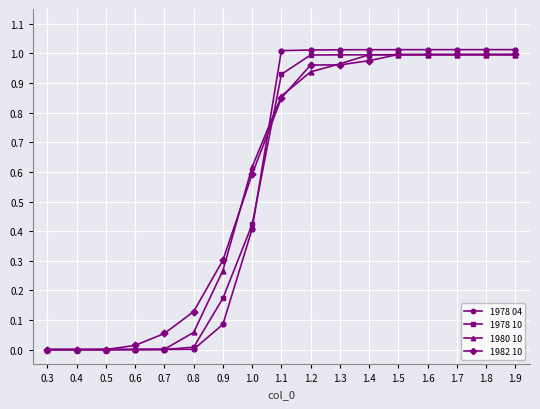

True or false: 1982 10 and 1980 10 intersect in this chart.

True